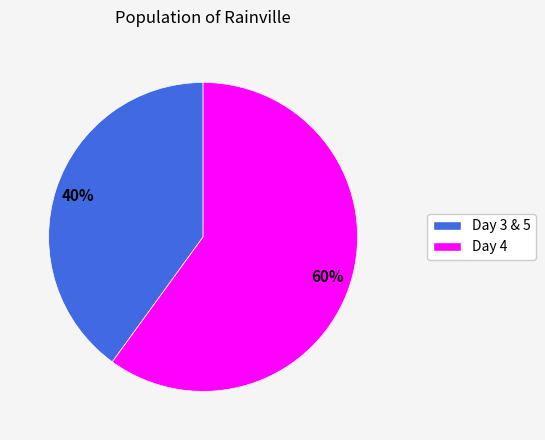

To the nearest percent, what is the average slice percentage?

50%